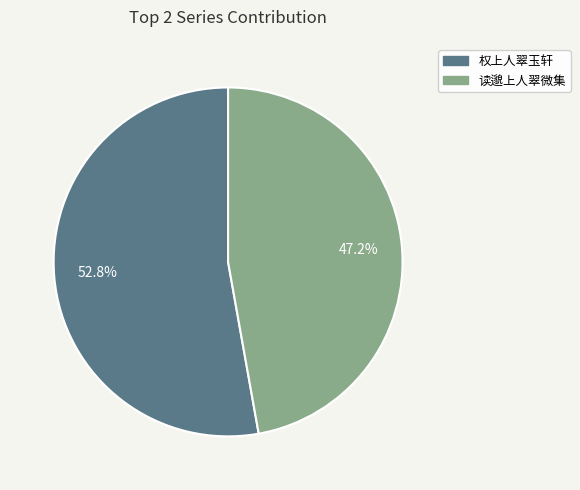

To the nearest percent, what is the difference between the 读邈上人翠微集 and 权上人翠玉轩 slice percentages?

6%